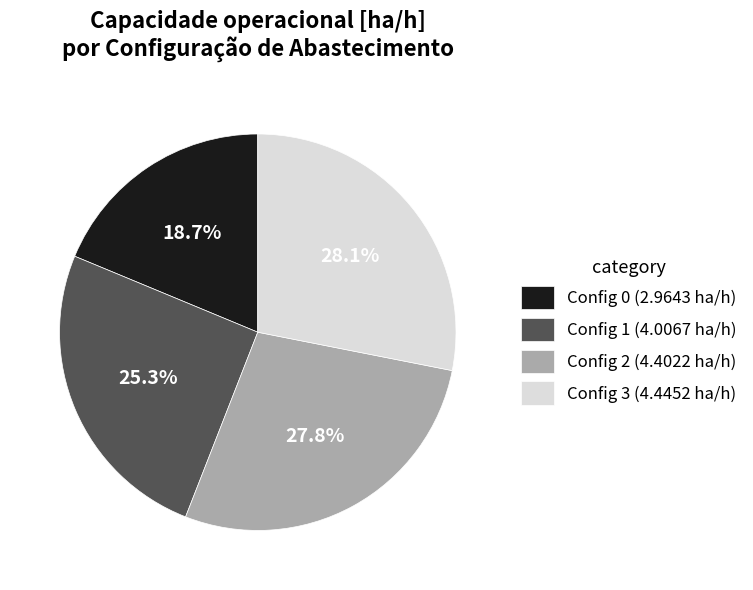

What is the total percentage of Config 3 (4.4452 ha/h) and Config 0 (2.9643 ha/h)?

46.8%